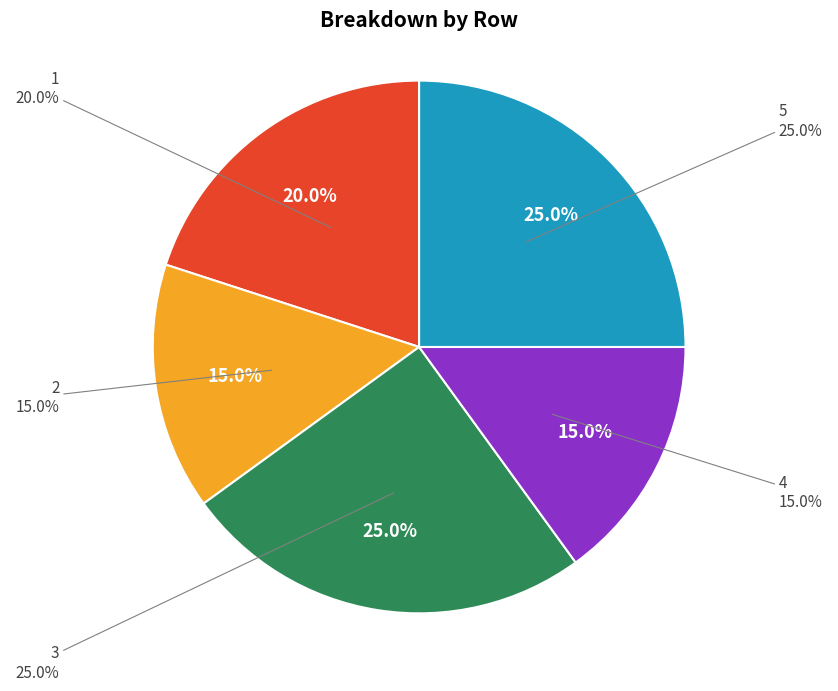

What is the largest slice in the pie chart?

3